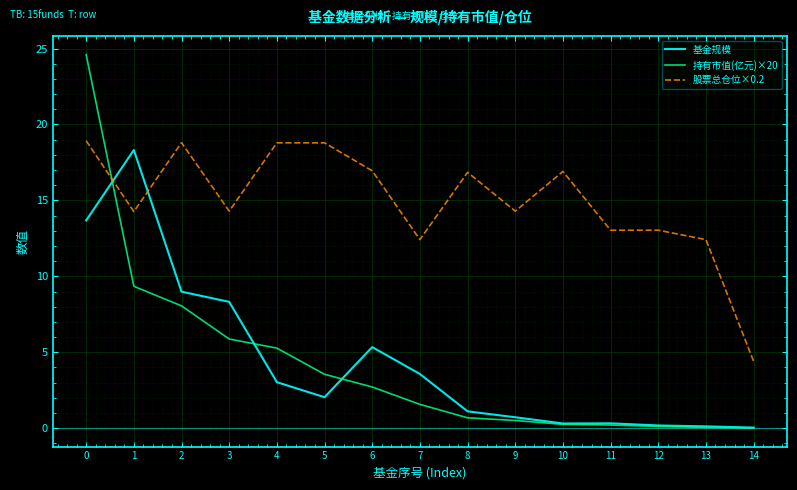

How many values in the 股票总仓位×0.2 series are below 14?

5